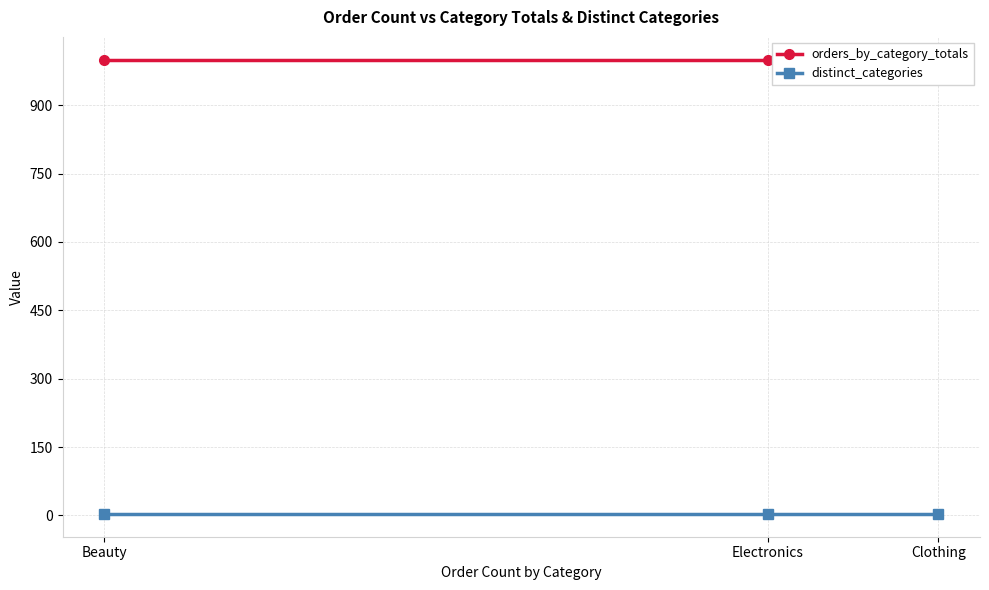

What is the highest value of the orders_by_category_totals series?

1000